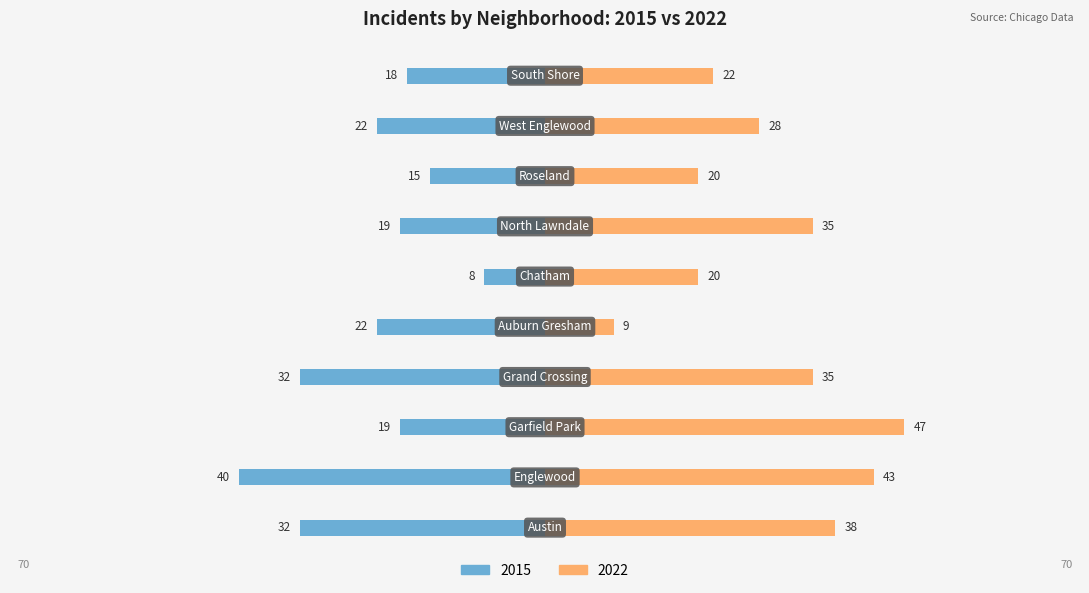

What is the smallest value displayed?

8